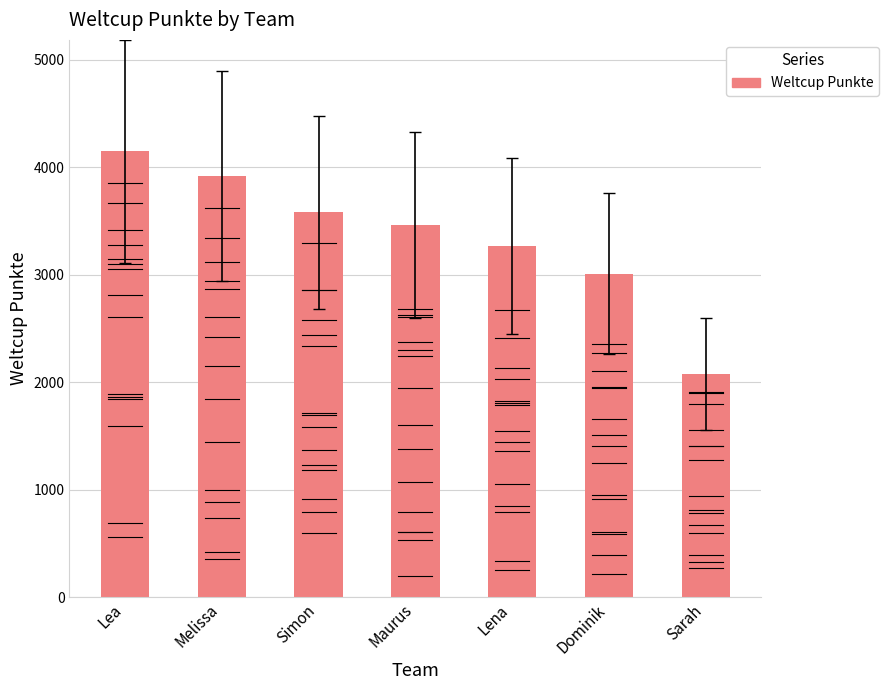

Rank the categories by value from highest to lowest.

Lea, Melissa, Simon, Maurus, Lena, Dominik, Sarah